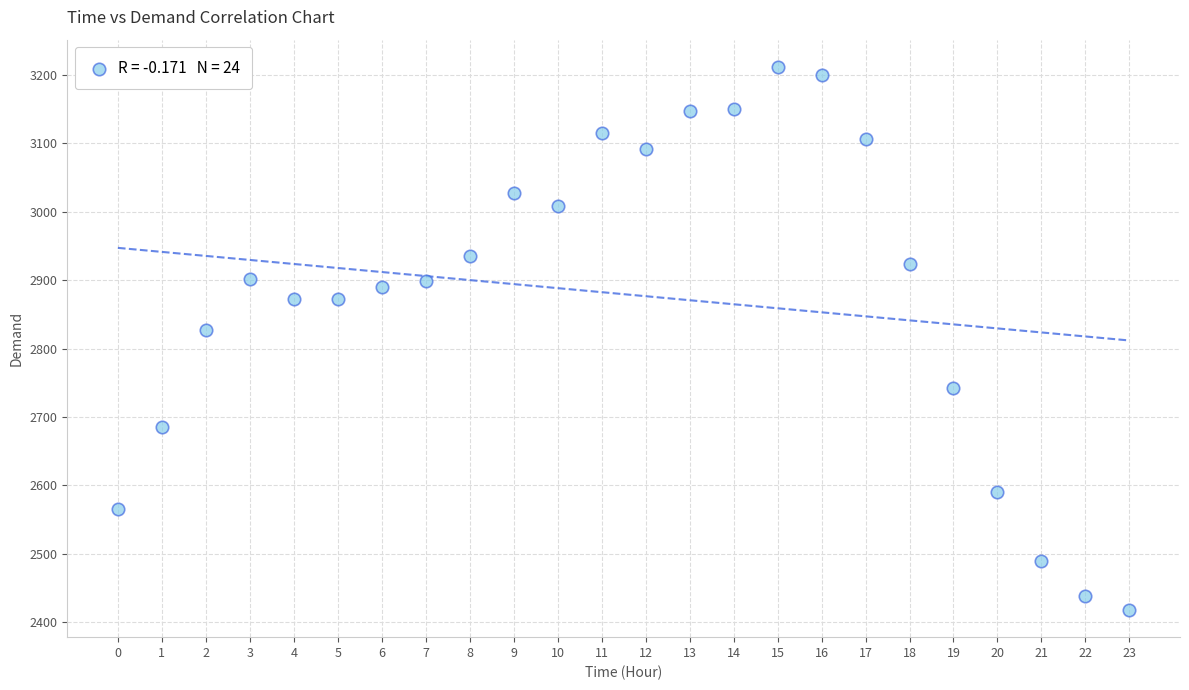

What Y value in the scatter plot is closest to 2815?

2827